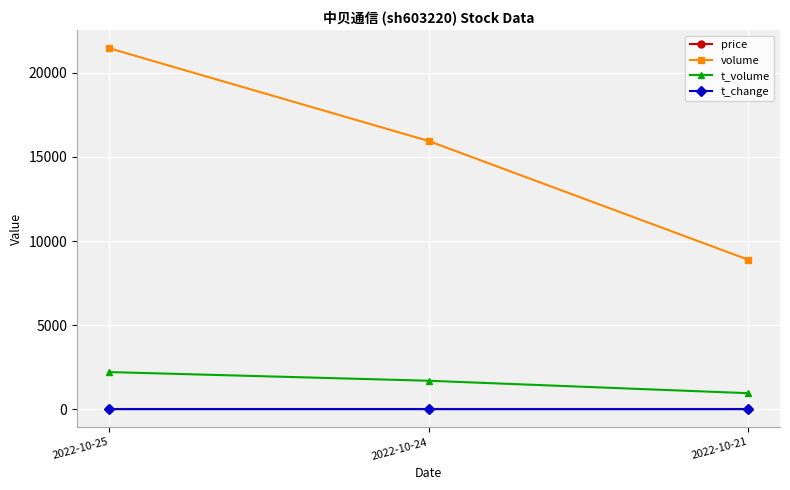

Which series has the largest total across all categories?

volume